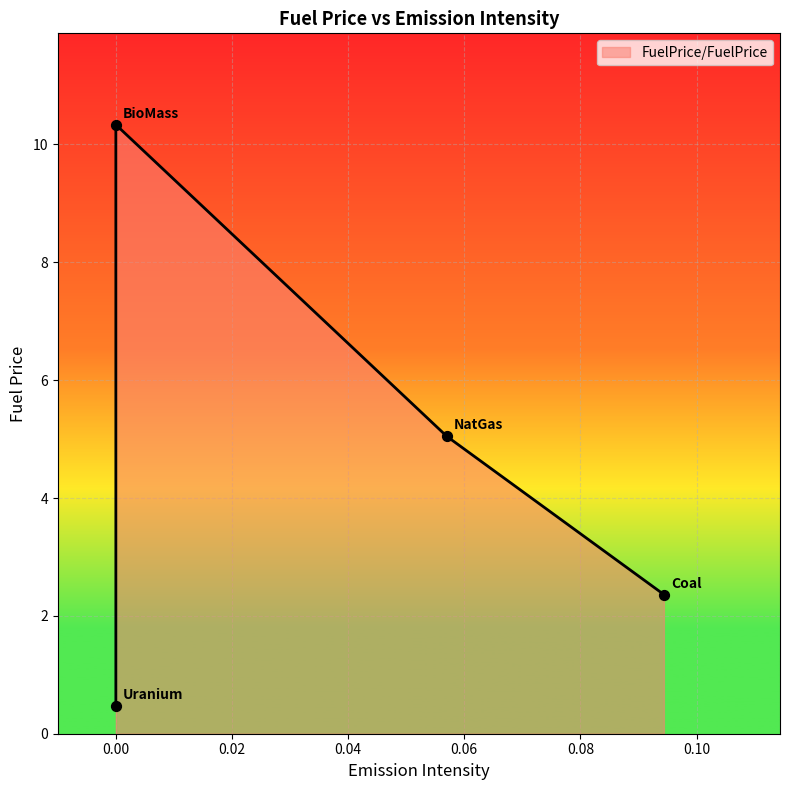

Approximately how many times larger is the value at NatGas compared to BioMass?

0.5